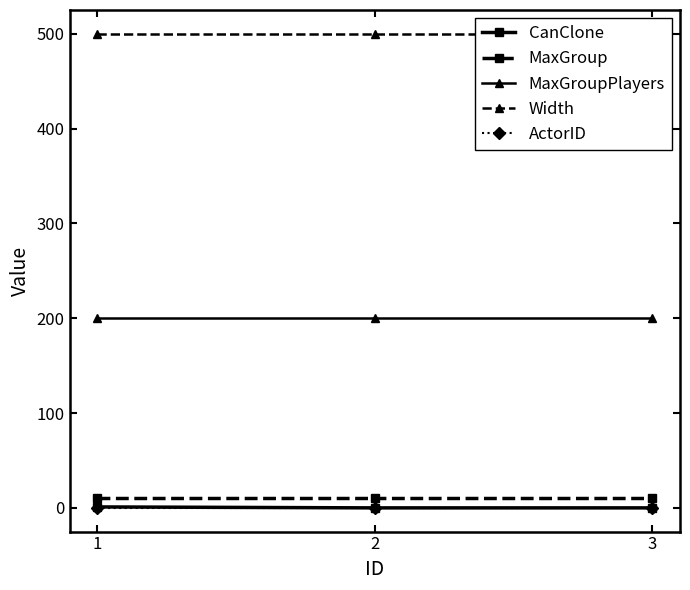

What is the difference between the highest and lowest values at 3?

500